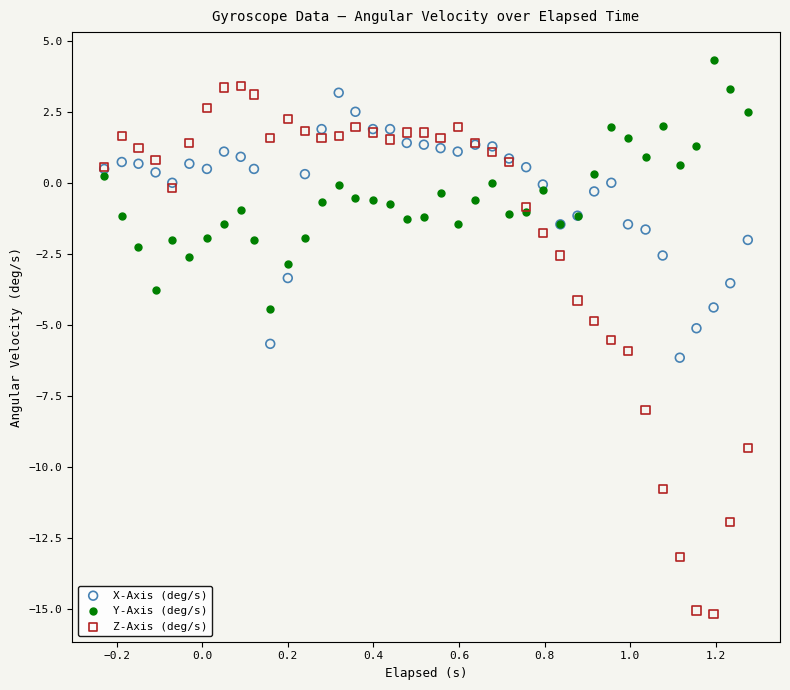

Which series reaches the minimum Y coordinate?

Z-Axis (deg/s)